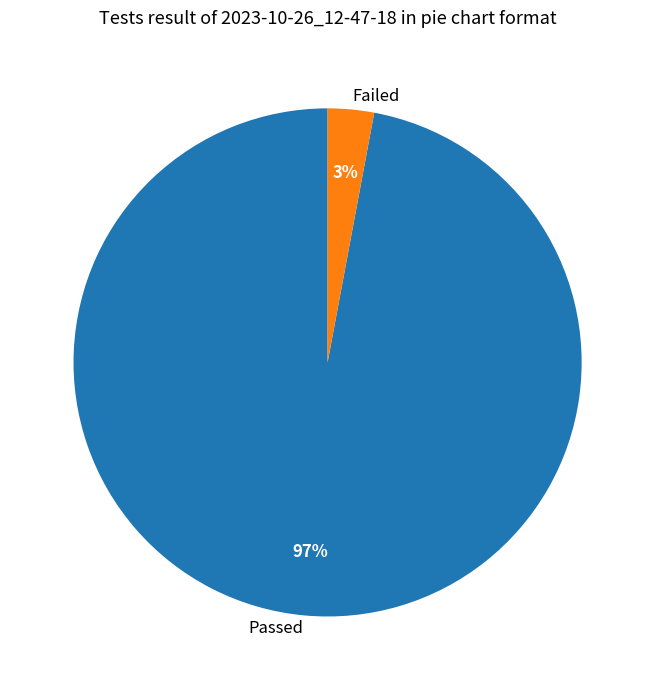

To the nearest percent, what percentage of the pie is Passed?

97%